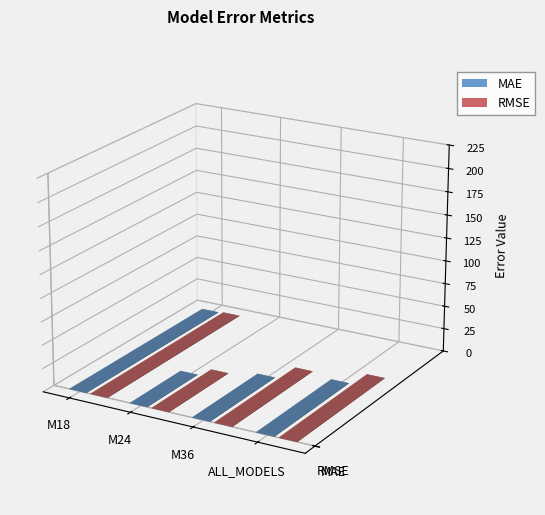

How many bars are there in total?

8